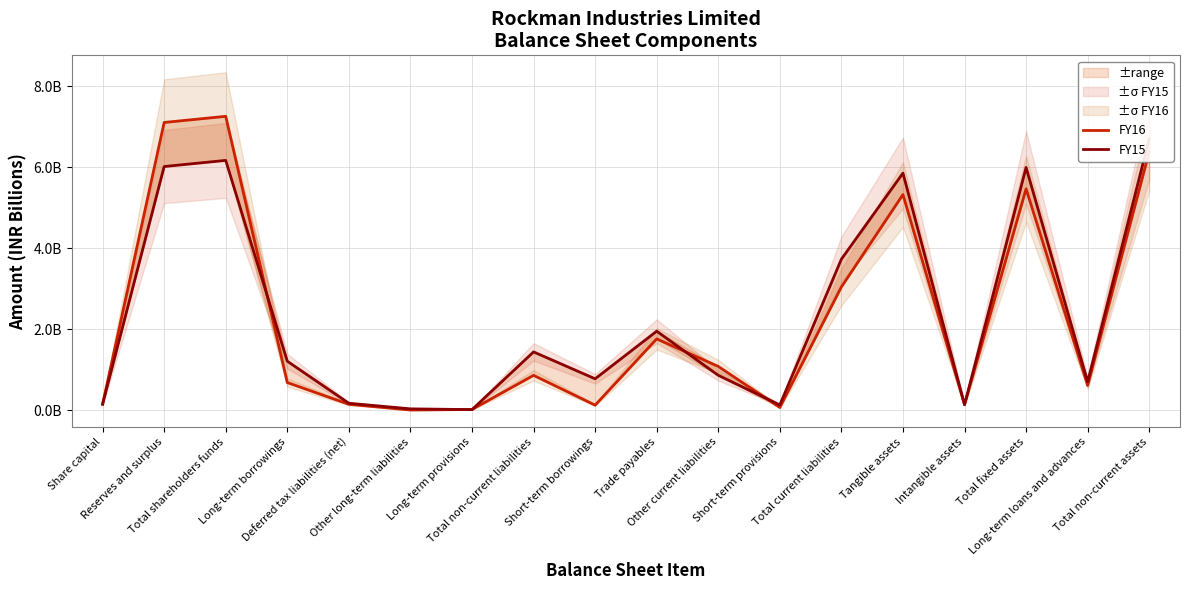

The value of FY15 at Other current liabilities is 1.3. True or false?

False